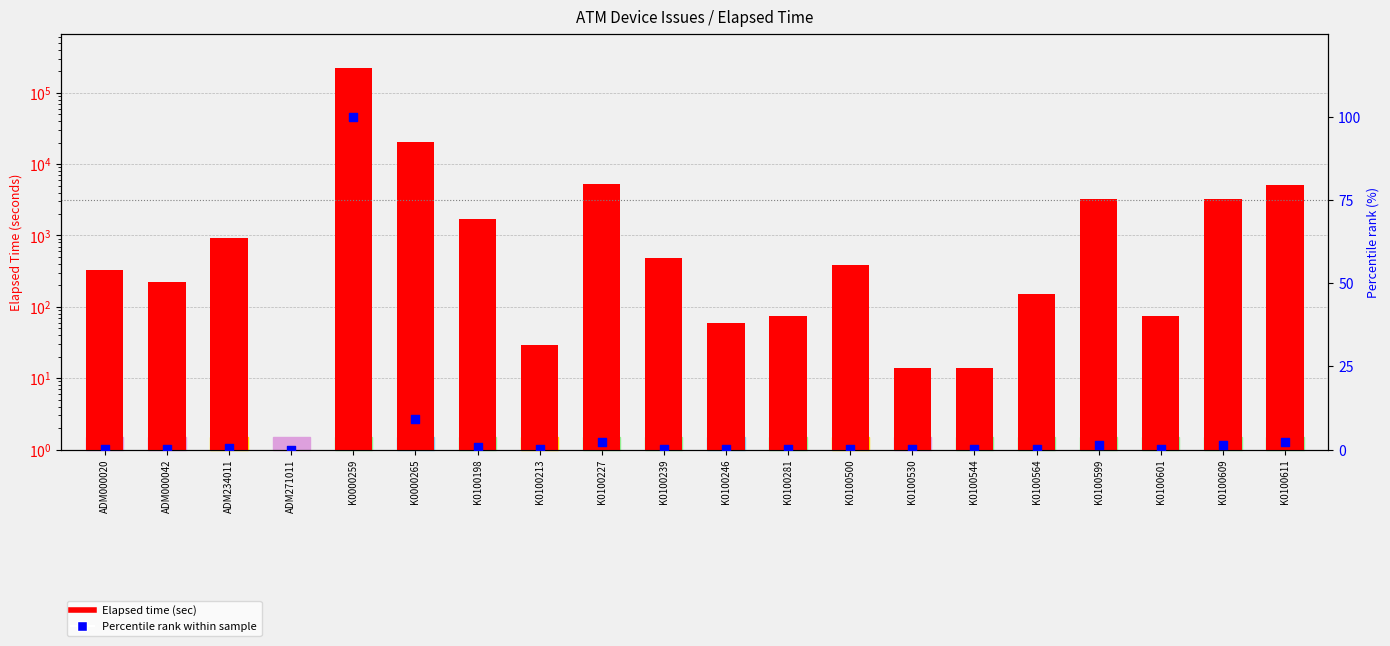

Which series contains the highest Y value?

Elapsed time (sec)